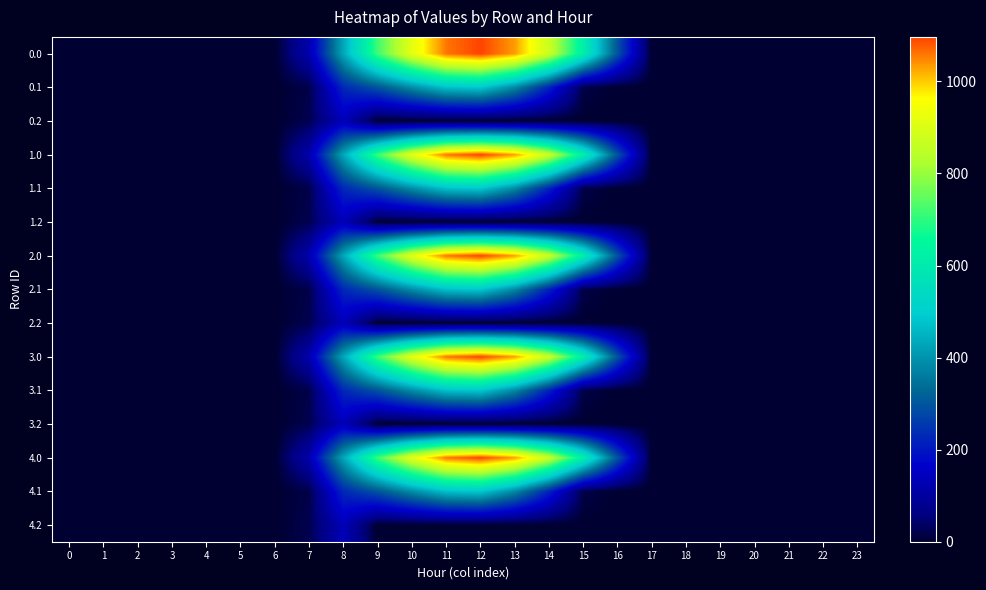

Rank the series at 0 from highest to lowest value.

0.0, 0.1, 0.2, 1.0, 1.1, 1.2, 2.0, 2.1, 2.2, 3.0, 3.1, 3.2, 4.0, 4.1, 4.2